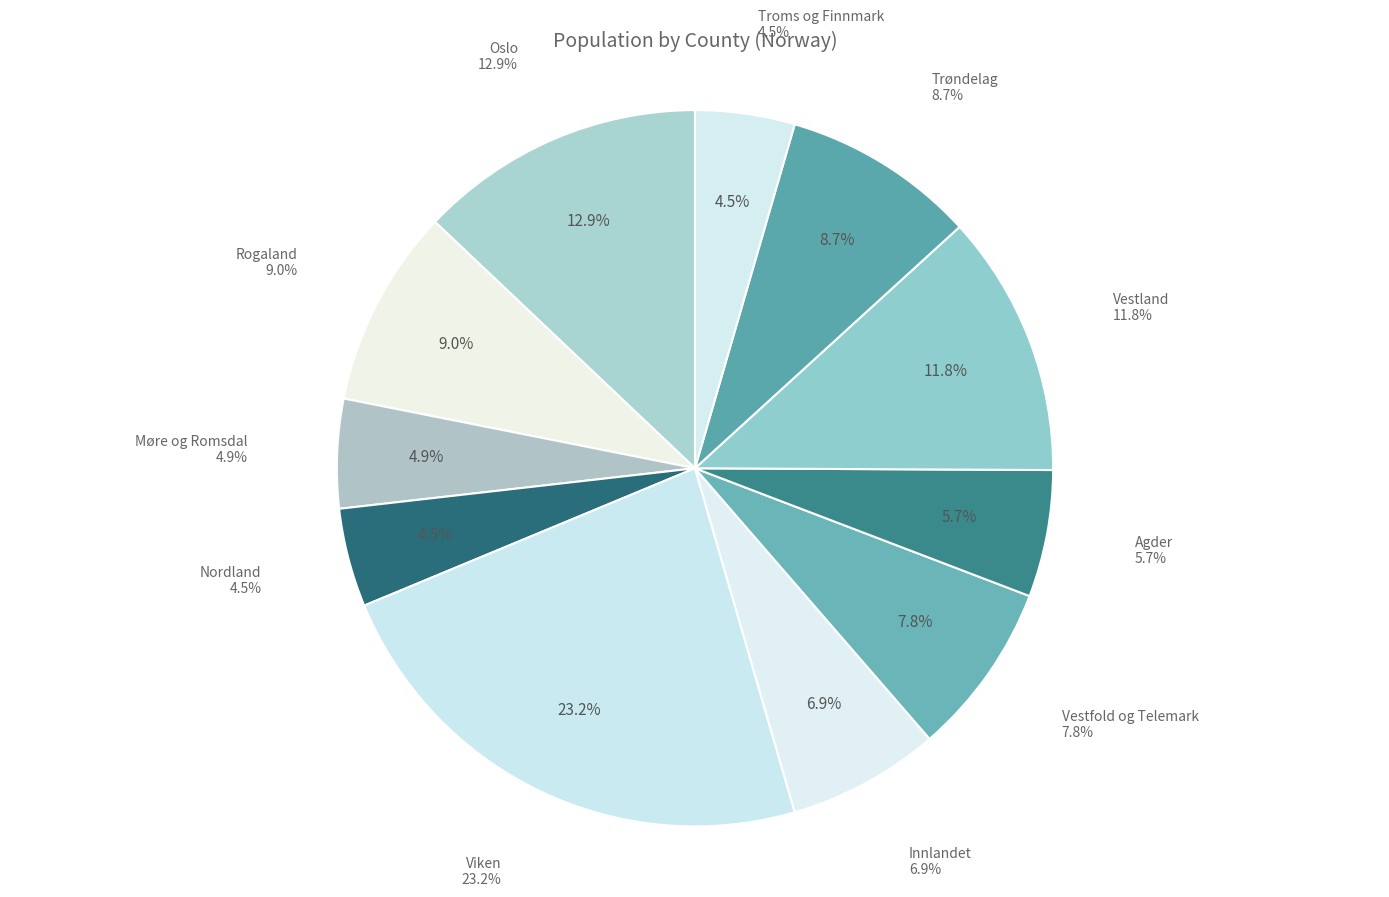

Rank the categories by value from highest to lowest.

Viken, Oslo, Vestland, Rogaland, Trøndelag, Vestfold og Telemark, Innlandet, Agder, Møre og Romsdal, Troms og Finnmark, Nordland